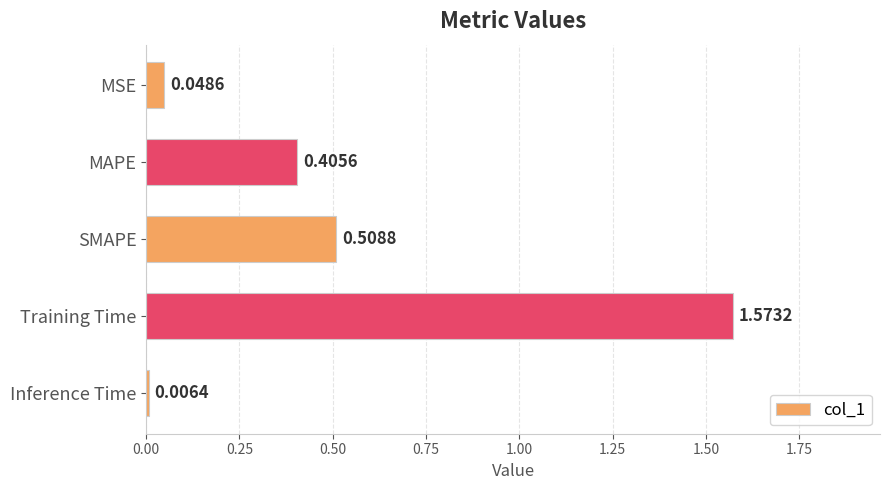

Rank the categories by value from highest to lowest.

Training Time, SMAPE, MAPE, MSE, Inference Time